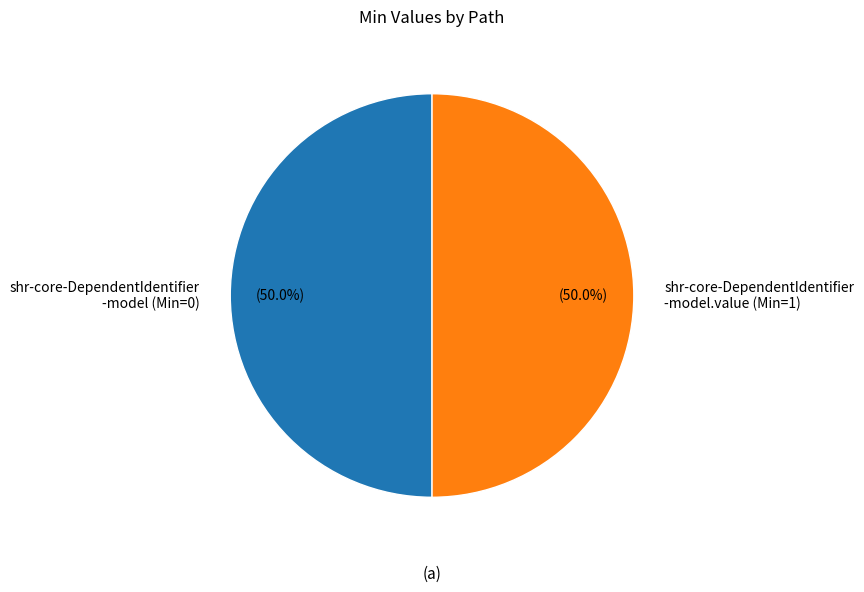

How many slices are in this pie chart?

2